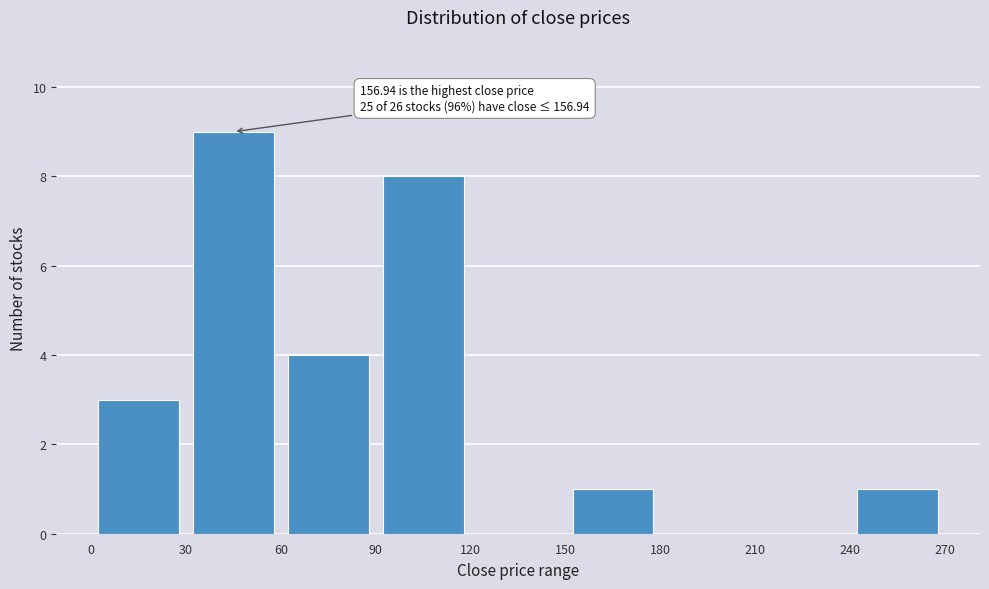

Which range on the x-axis has the tallest bar?

30 to 60